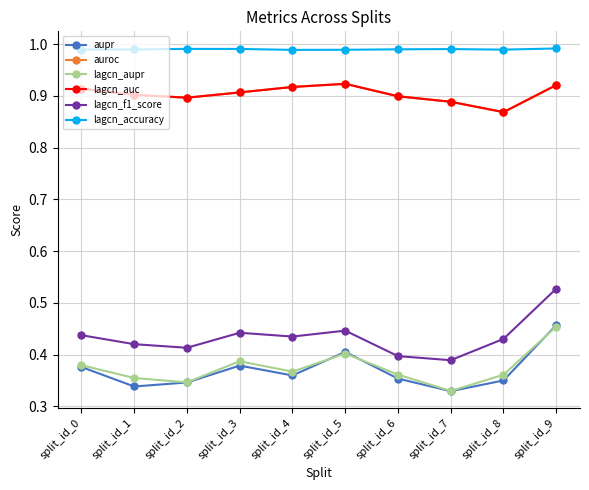

Which series changed the most between split_id_3 and split_id_9?

lagcn_f1_score